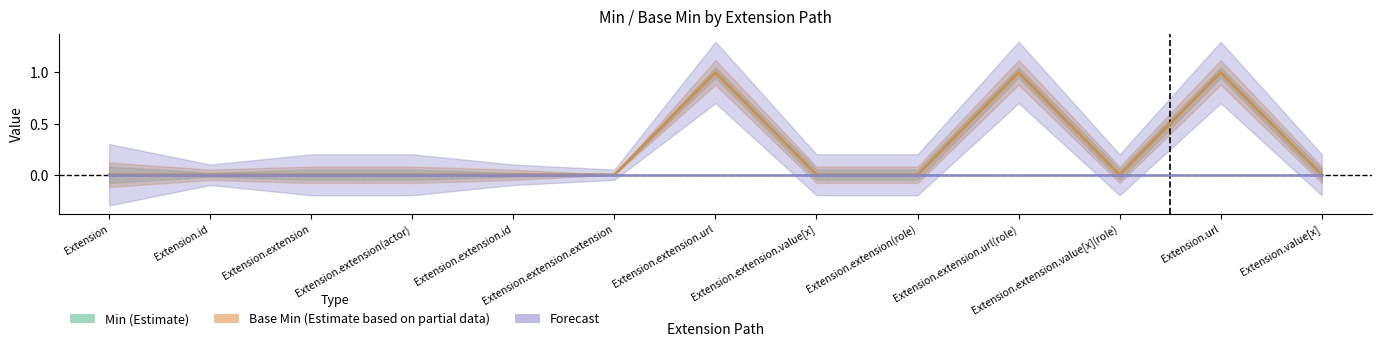

True or false: Base Min (Estimate based on partial data) and Min (Estimate) intersect in this chart.

False